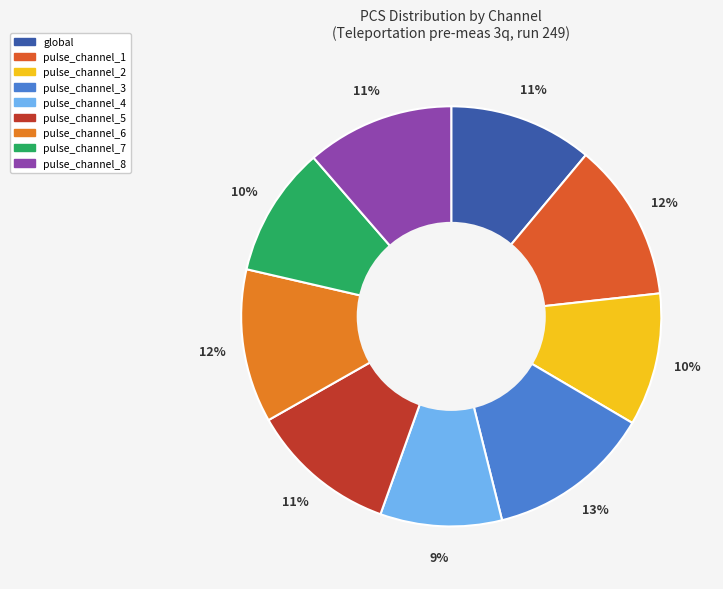

How many slices are in this pie chart?

9